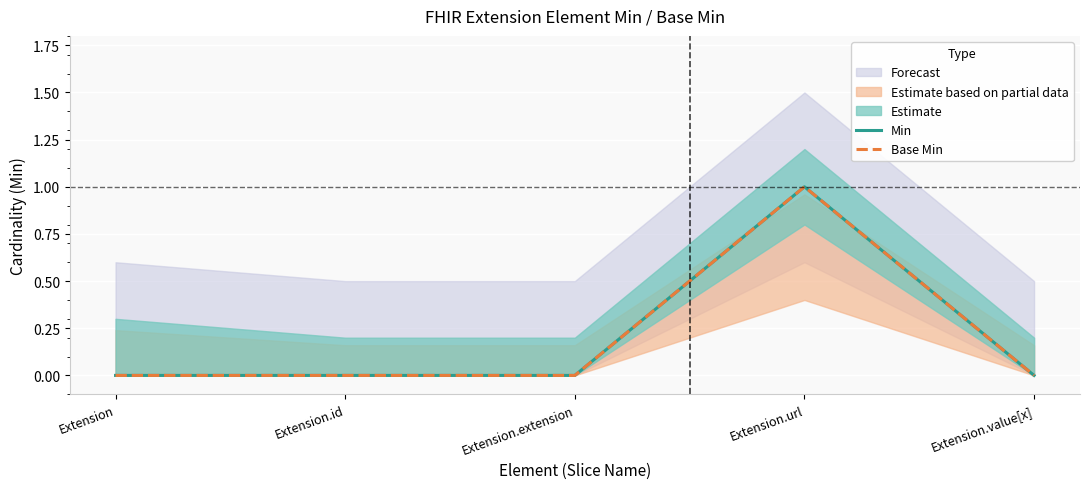

Rank the categories by Base Min value from lowest to highest.

Extension, Extension.id, Extension.extension, Extension.value[x], Extension.url